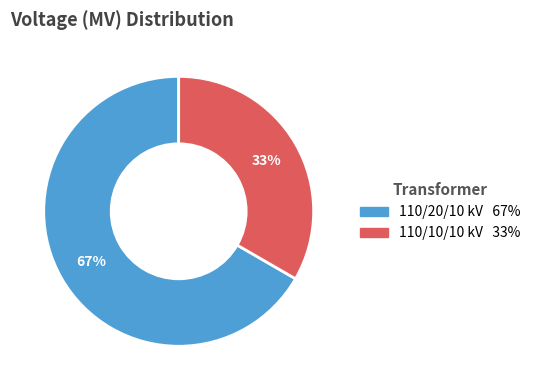

Is there a majority slice in this chart?

Yes